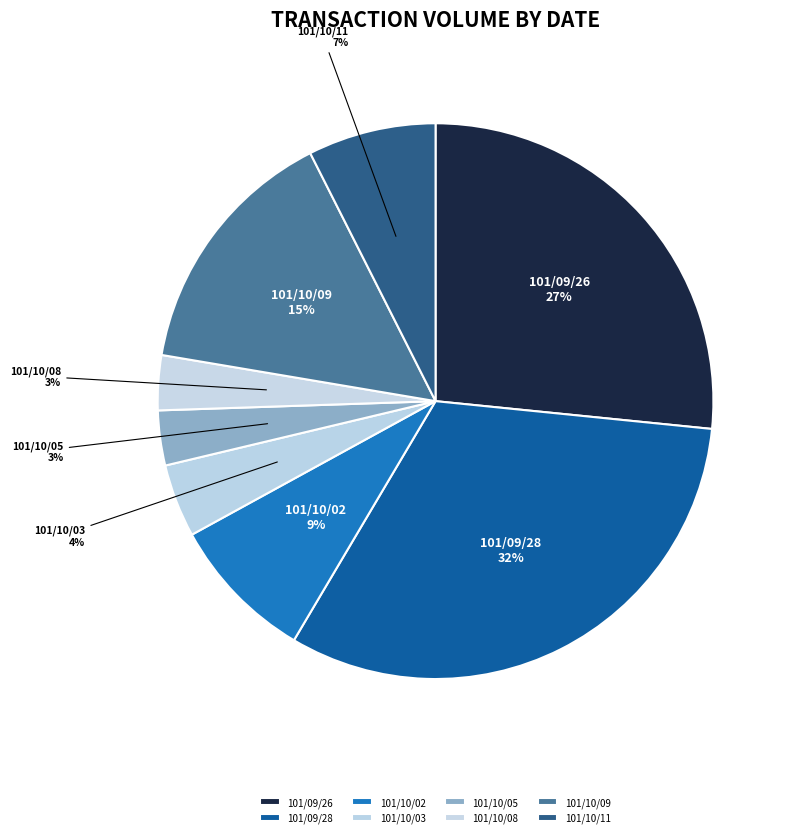

To the nearest percent, what is the difference between the largest and smallest slice percentages?

29%